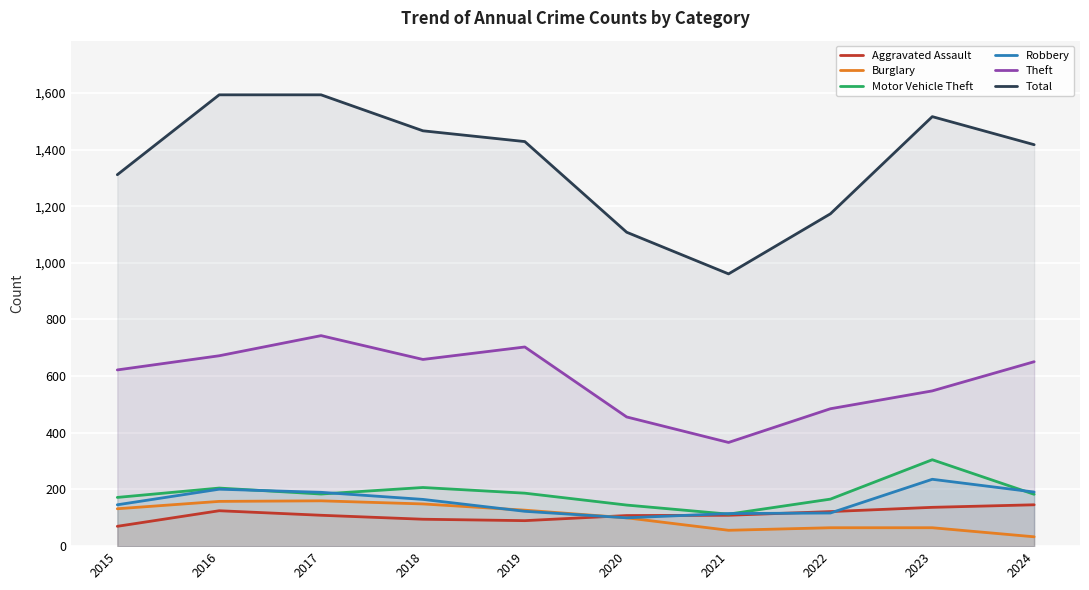

Which series has the largest total across all categories?

Total